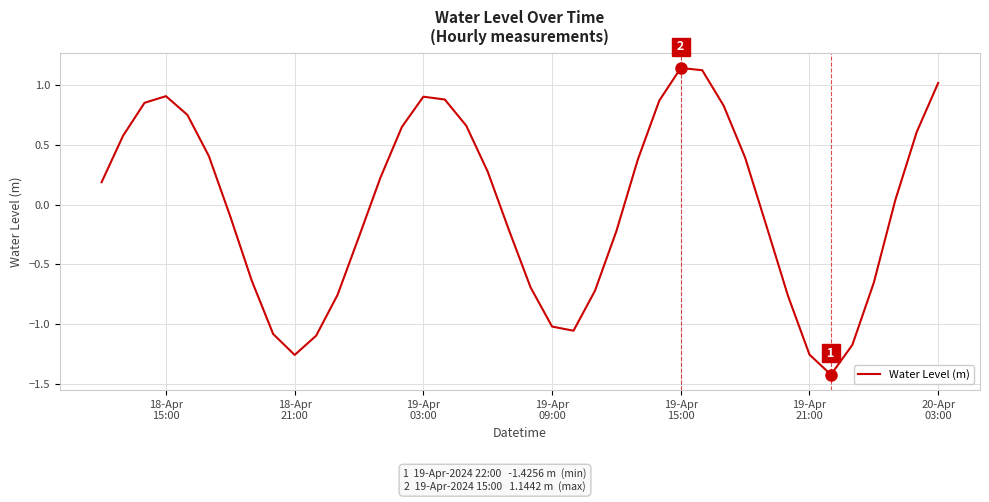

What is the minimum value shown in the chart?

-1.4